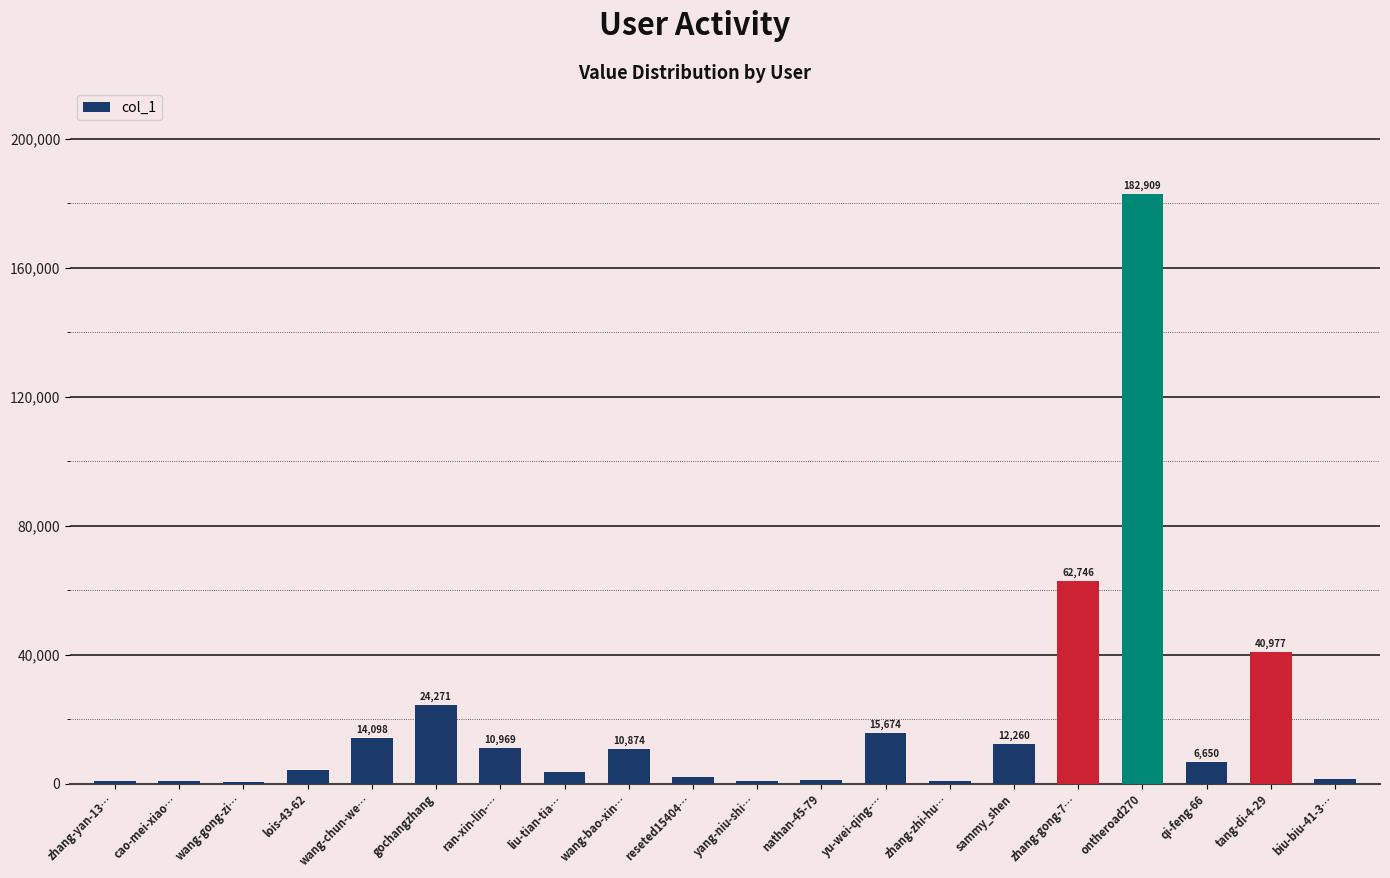

Approximately how many times larger is the value at nathan-45-79 compared to liu-tian-tia…?

0.3